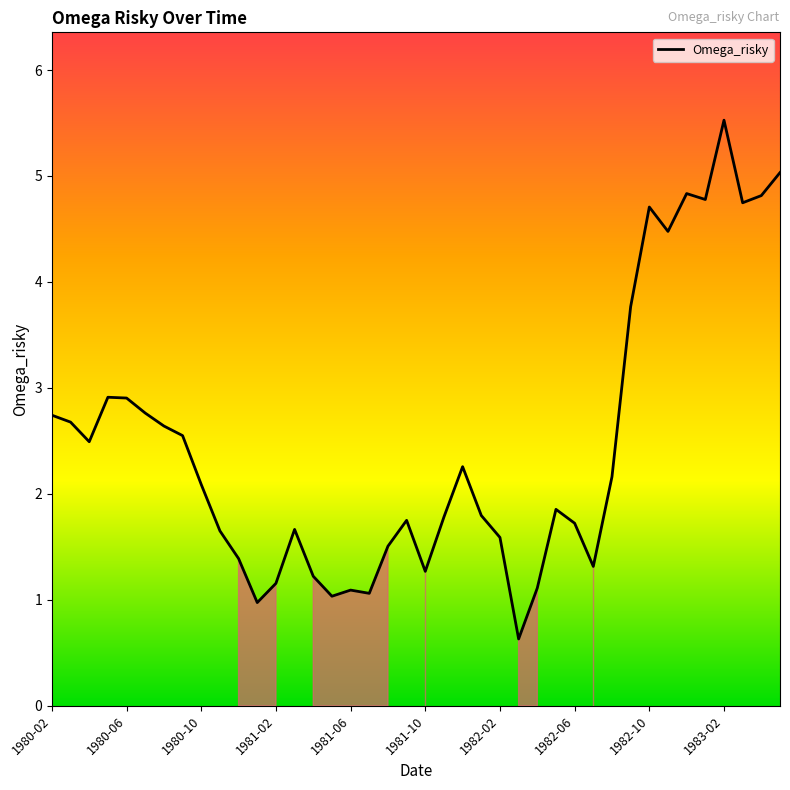

What is the difference between the maximum and minimum values?

4.9